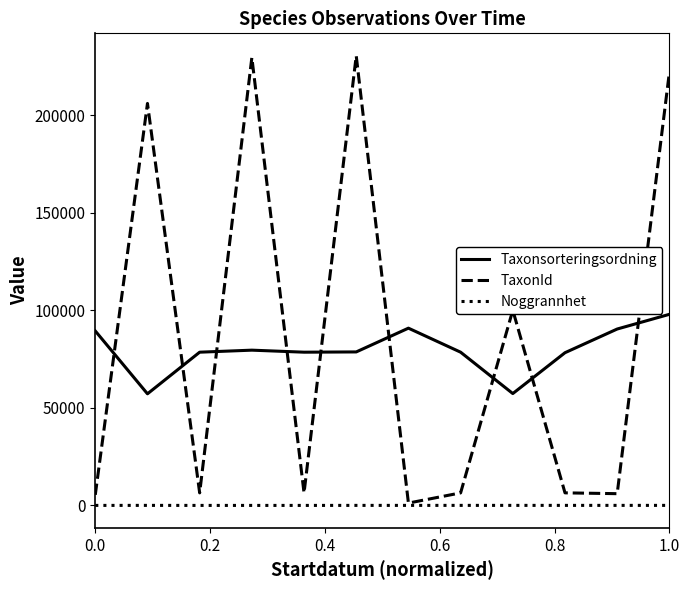

True or false: Taxonsorteringsordning and Noggrannhet intersect in this chart.

False